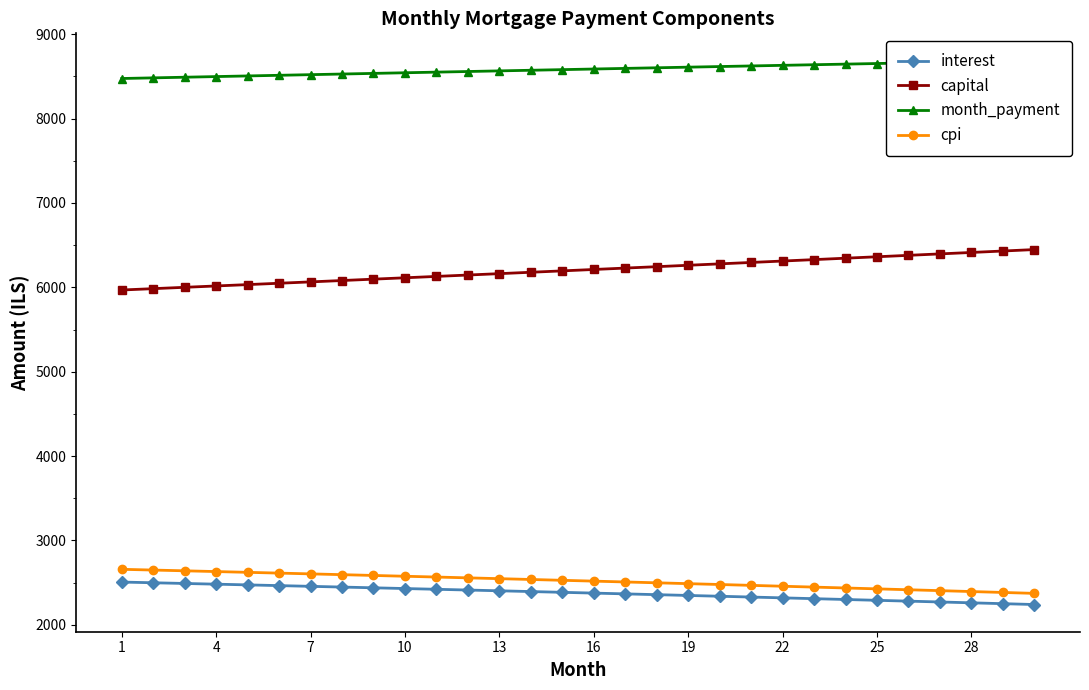

What is the highest value of the cpi series?

2657.9